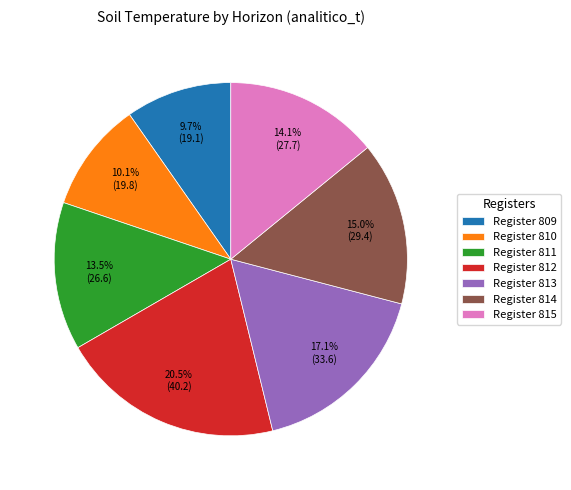

Combined, do Register 813 and Register 811 account for over 50%?

No